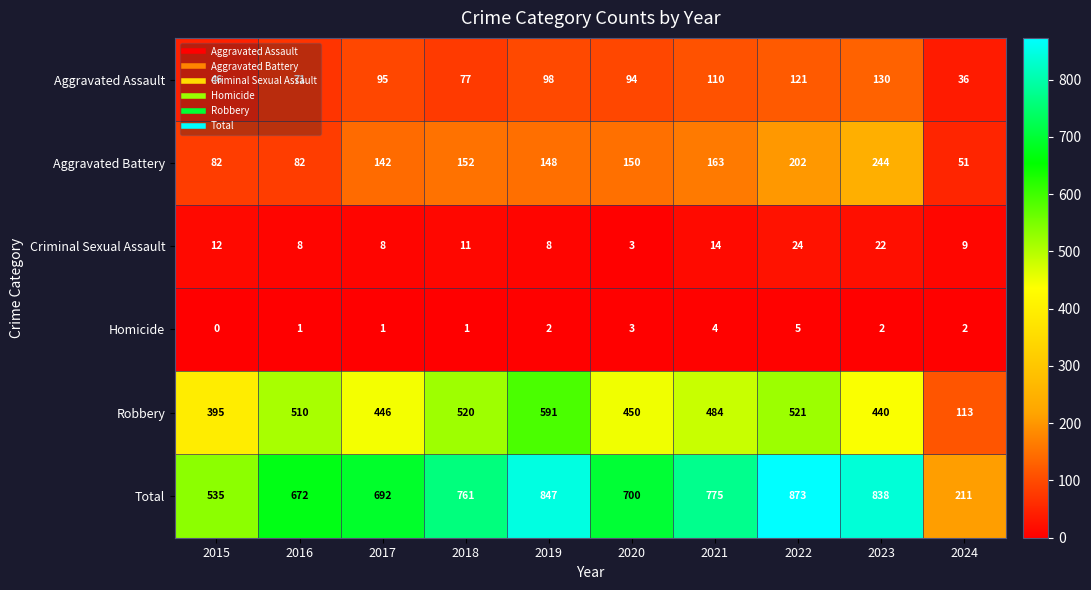

Which label corresponds to the largest value in the chart?

2022